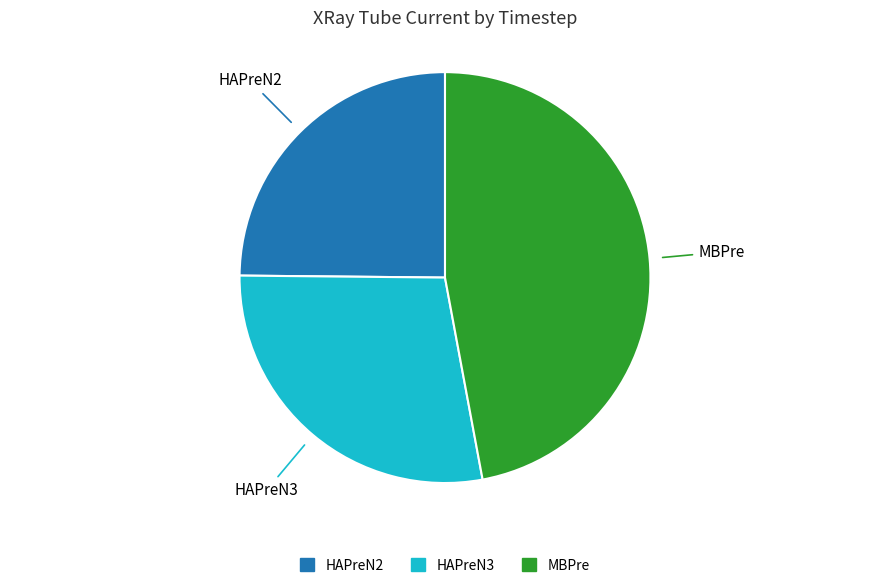

The MBPre slice represents 36% of the pie. True or false?

False